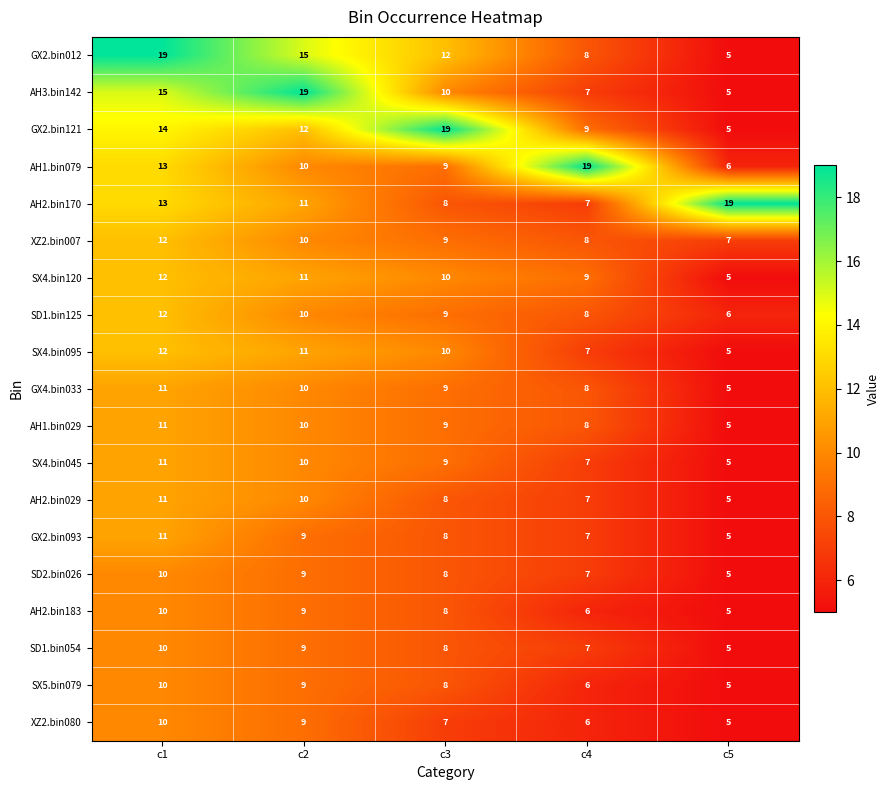

What is the smallest value displayed?

5